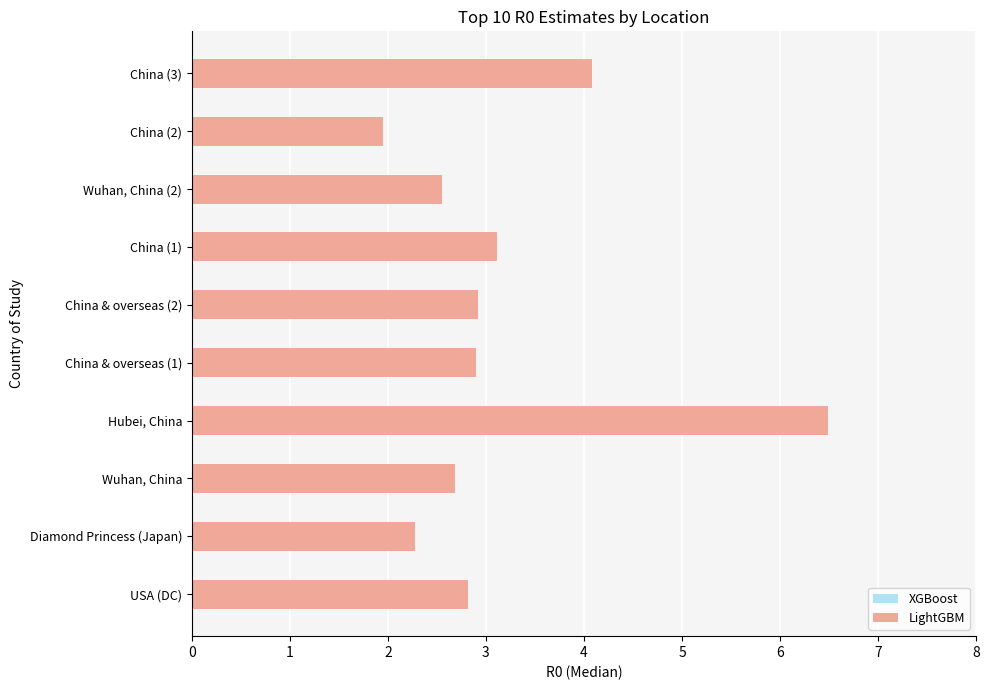

Which has a higher value, Diamond Princess (Japan) or China (2)?

Diamond Princess (Japan)